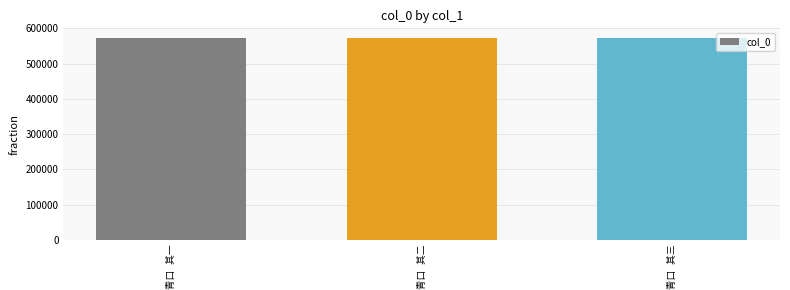

What is the value of the 2nd bar from the left?

571724